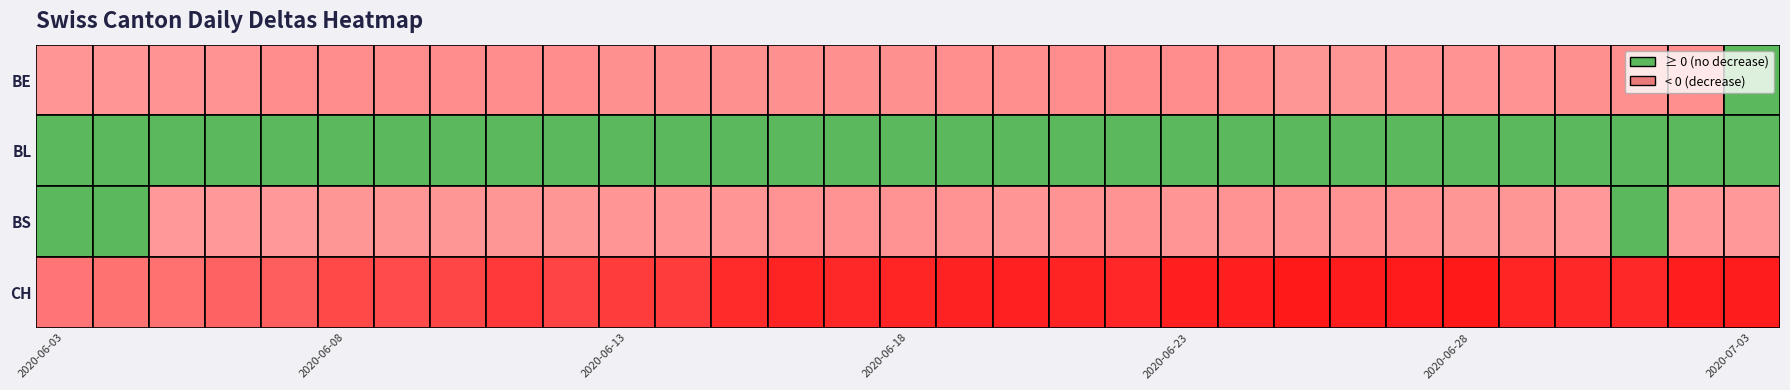

How many distinct data groups are displayed?

4